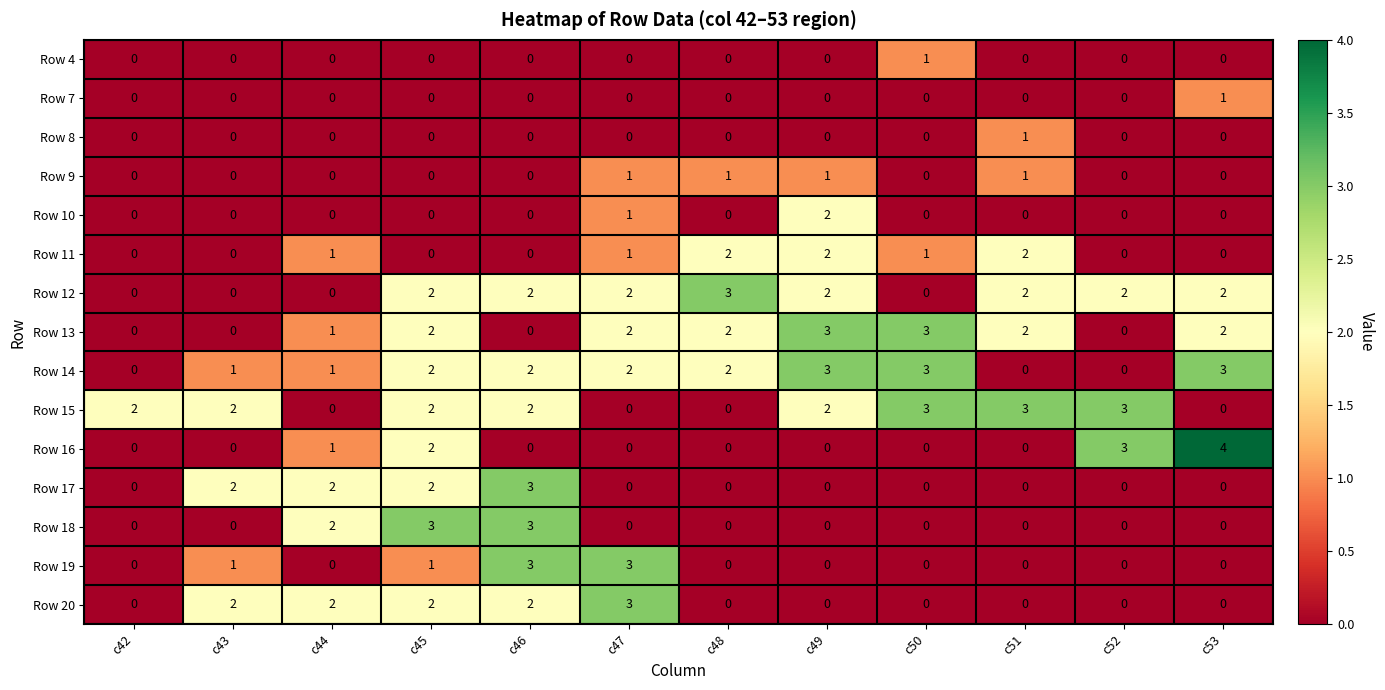

Which series has the largest range (max minus min)?

Row 16